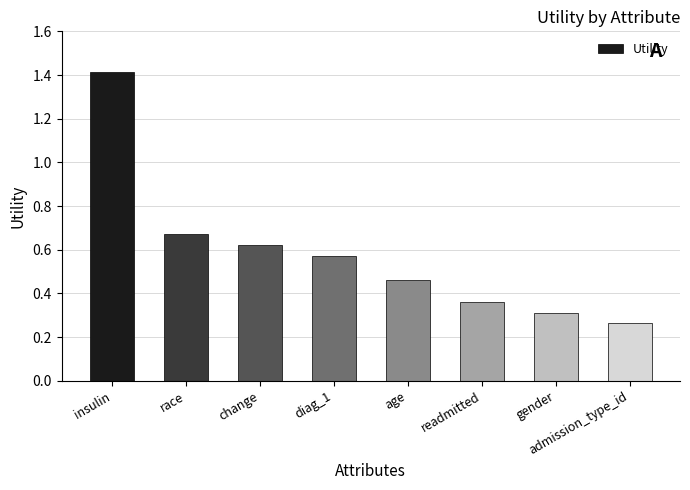

What is the sum of the values at diag_1 and readmitted?

0.9